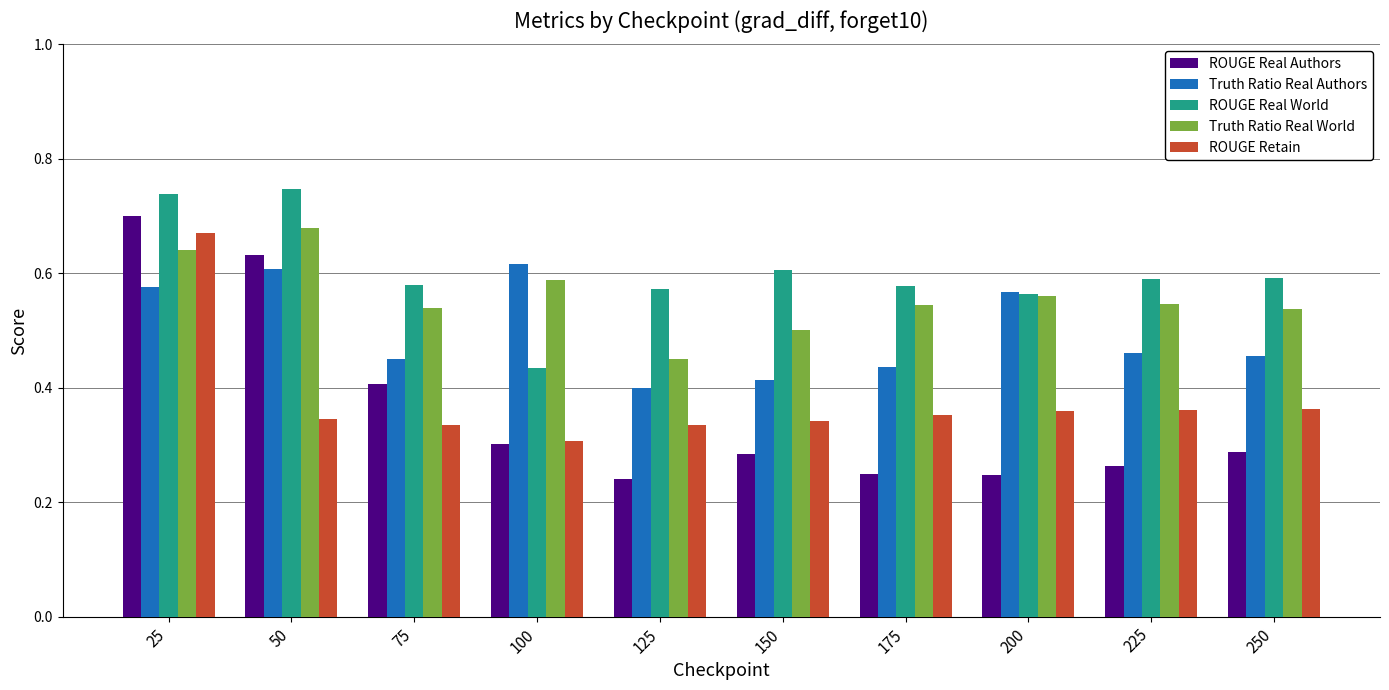

Which series has the largest range (max minus min)?

ROUGE Real Authors